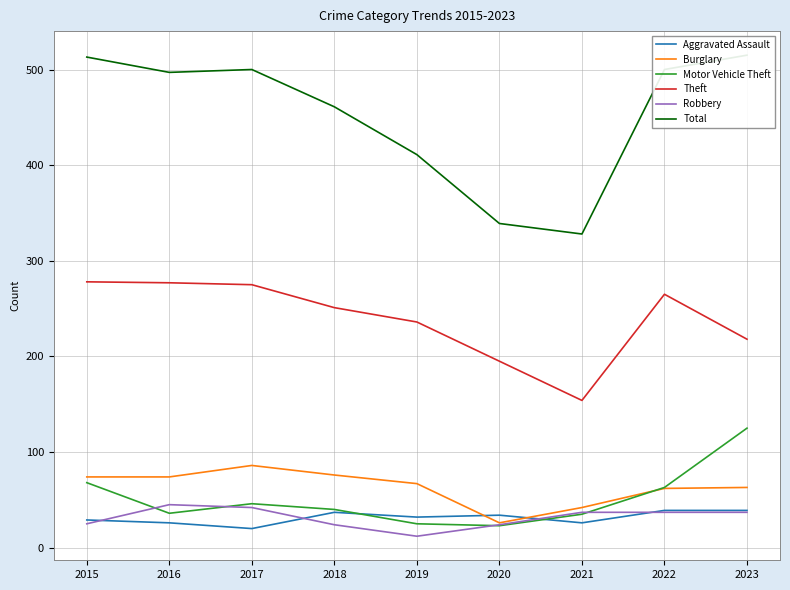

Reading left to right, transcribe all the data shown in this chart.

Aggravated Assault: 29	26	20	37	32	34	26	39	39
Burglary: 74	74	86	76	67	26	42	62	63
Motor Vehicle Theft: 68	36	46	40	25	23	35	63	125
Theft: 278	277	275	251	236	195	154	265	218
Robbery: 25	45	42	24	12	24	37	37	37
Total: 513	497	500	461	411	339	328	500	515